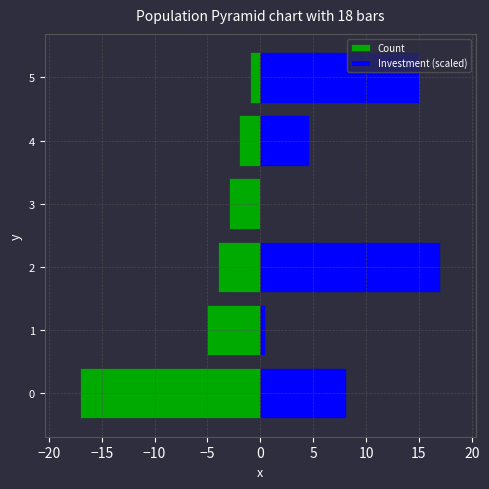

Between 1 and 0, which is larger?

1